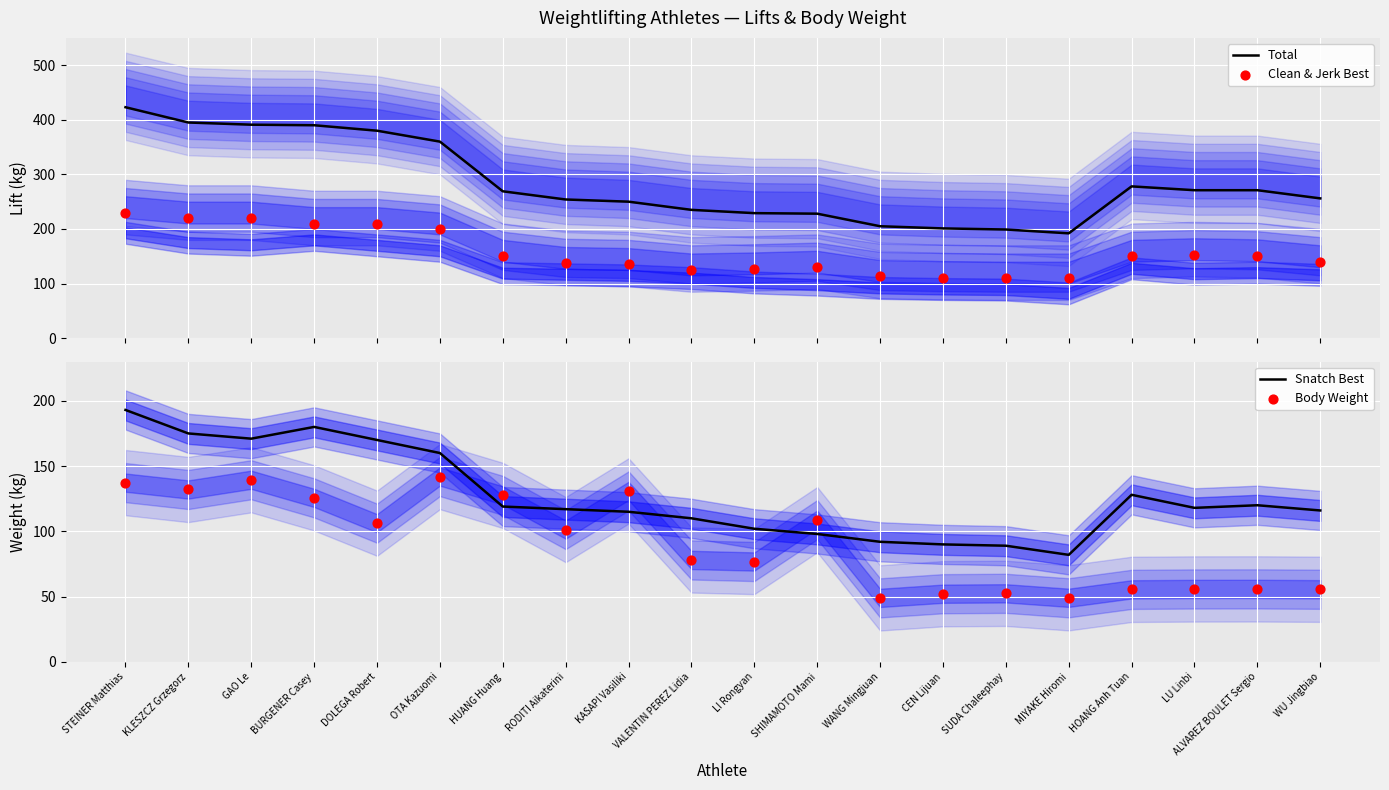

Which series has the widest spread of Y values?

Total